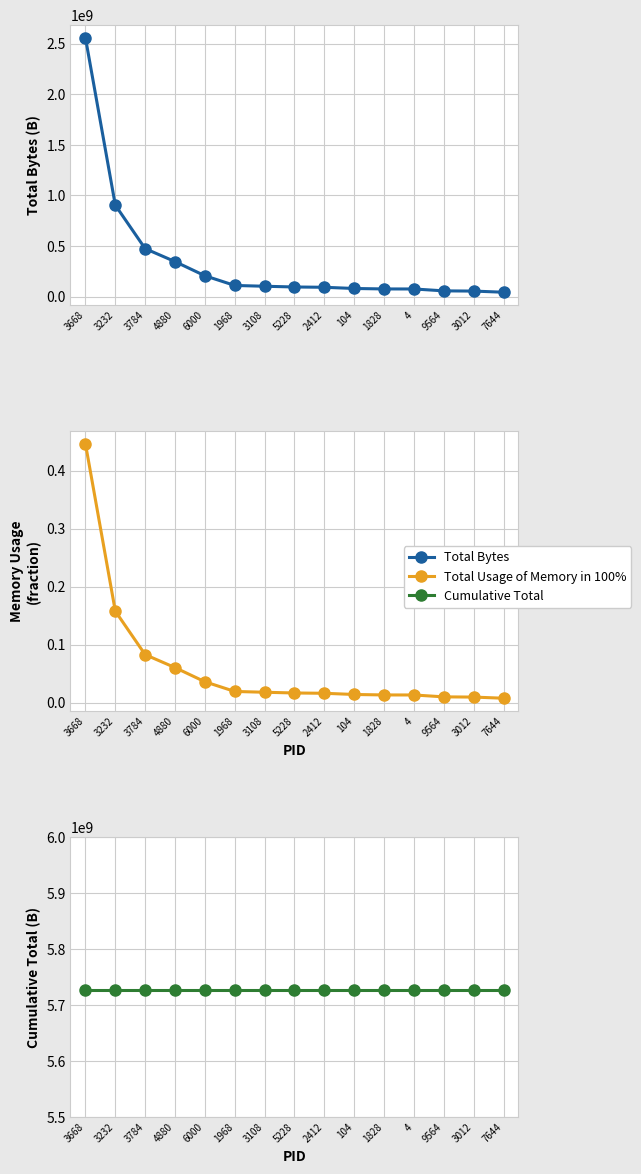

Which label corresponds to the largest value in the chart?

3668